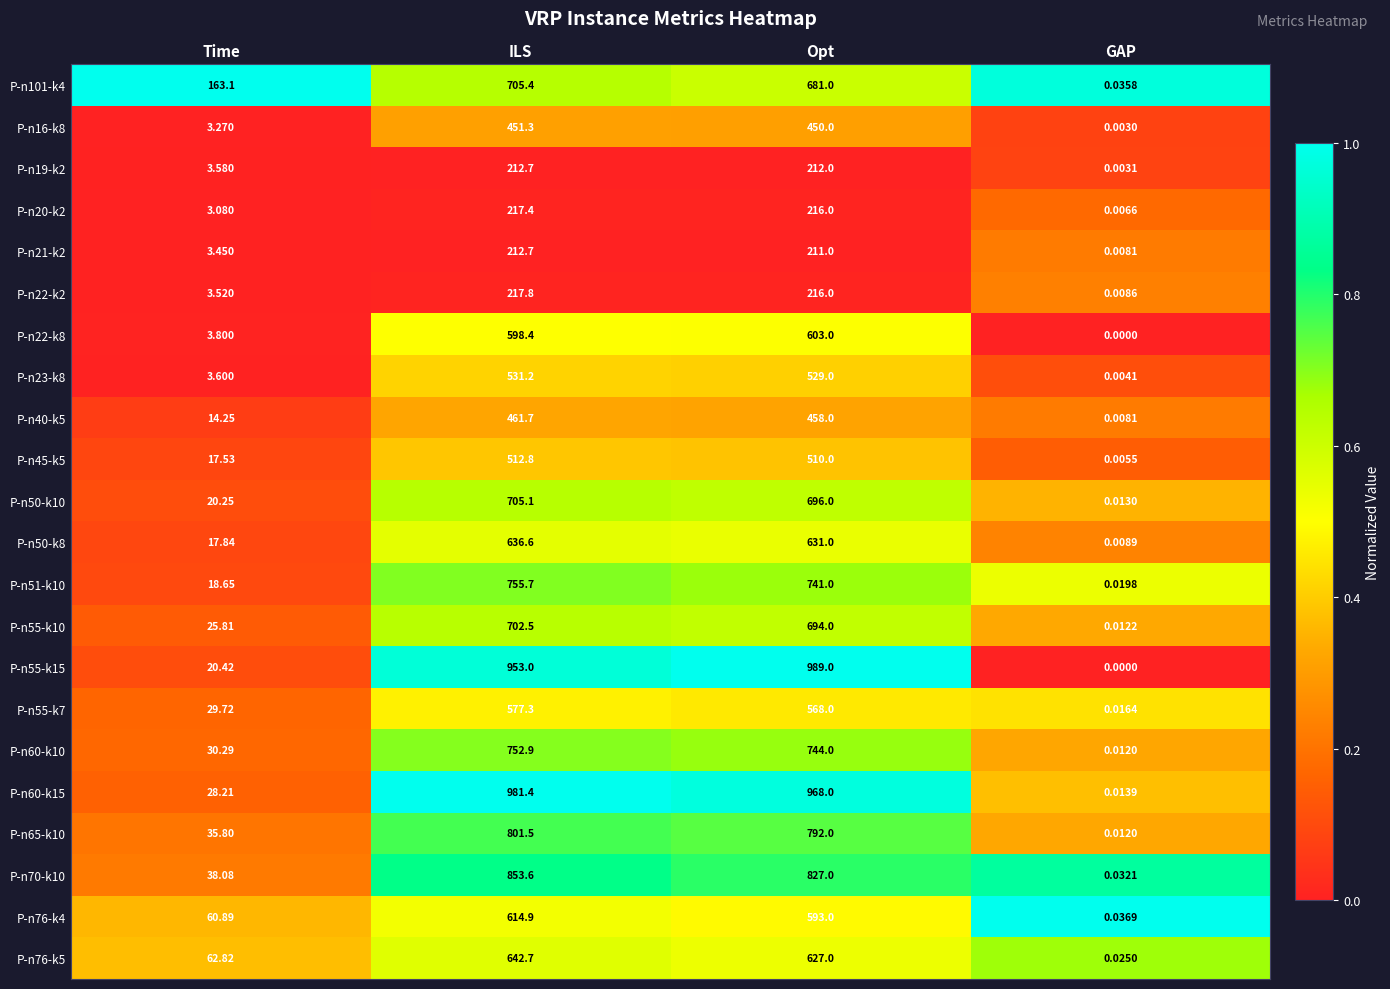

Between ILS and GAP, which series saw the biggest shift?

P-n60-k15